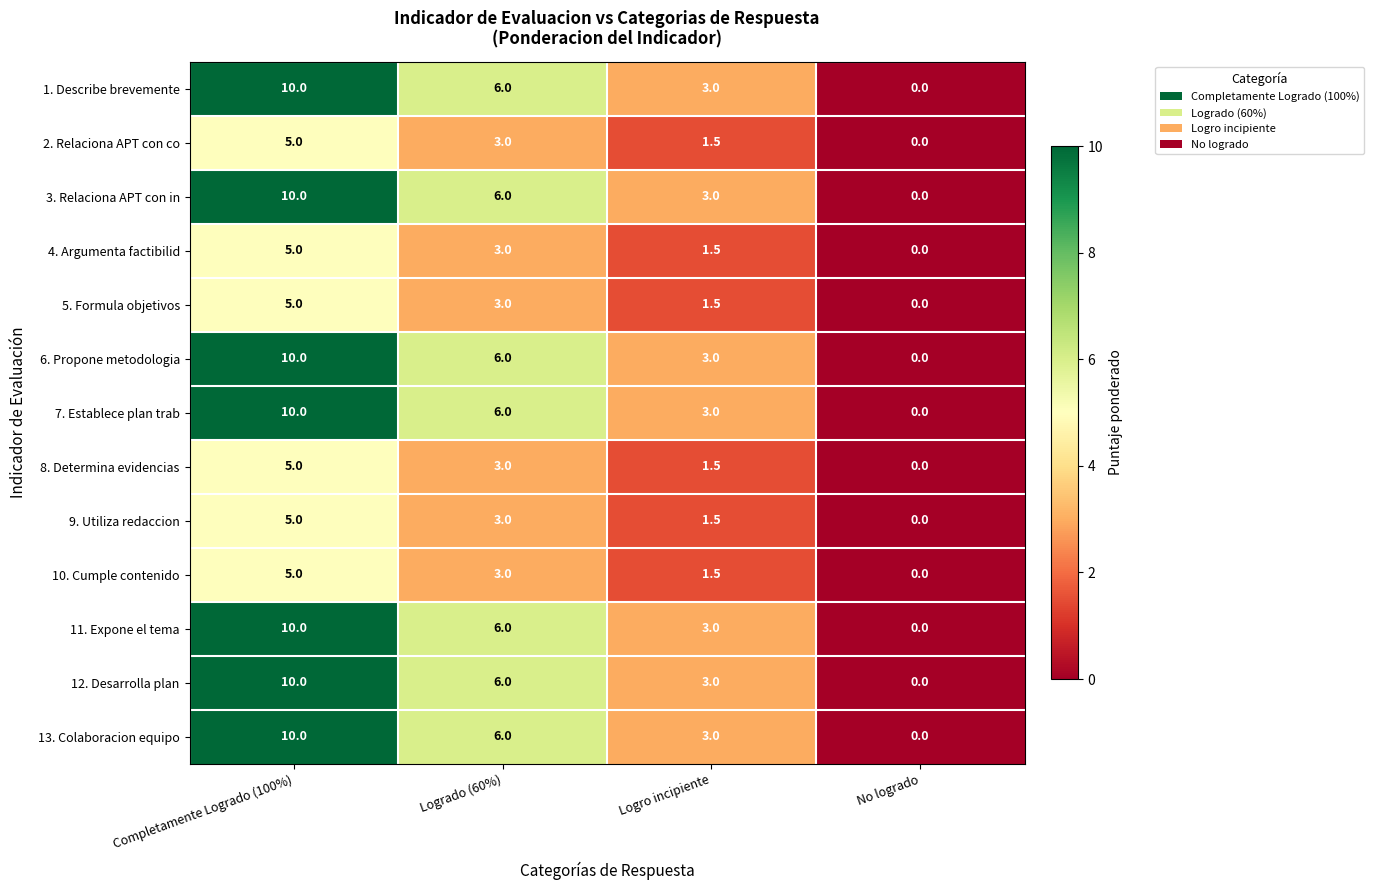

Where is 5. Formula objetivos nearest to the value 2?

Logro incipiente